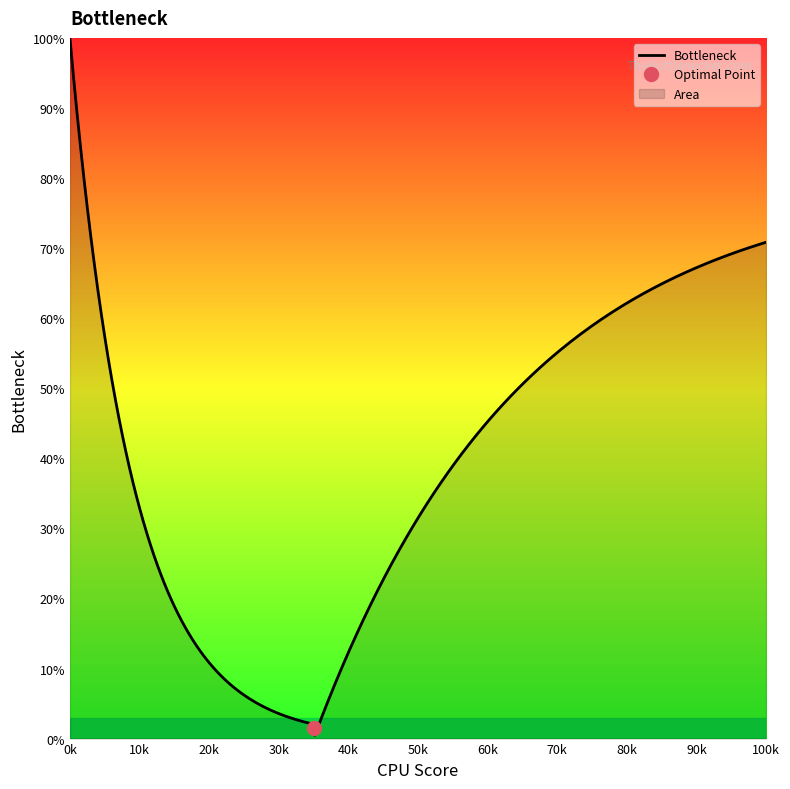

What is the highest value of the Bottleneck series?

100.0